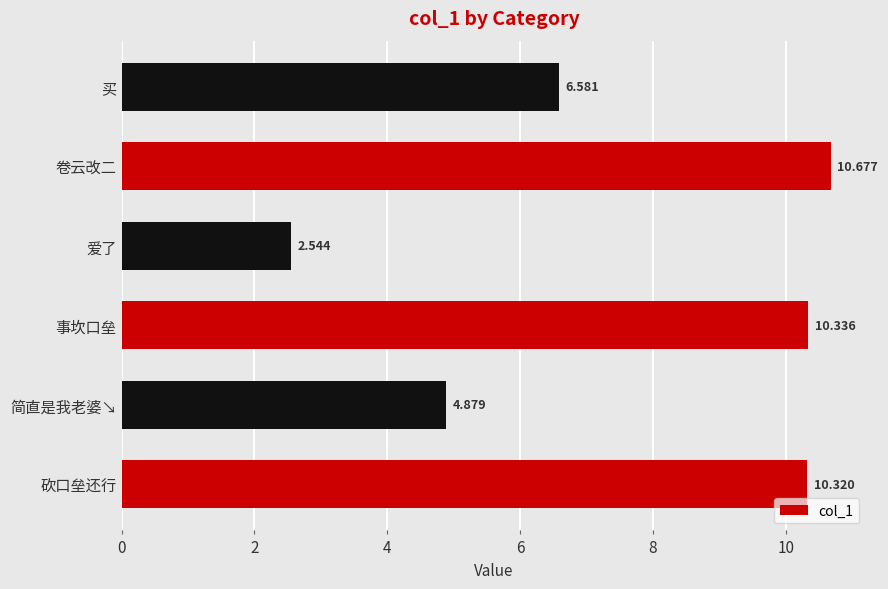

What is the maximum value shown in the chart?

10.7